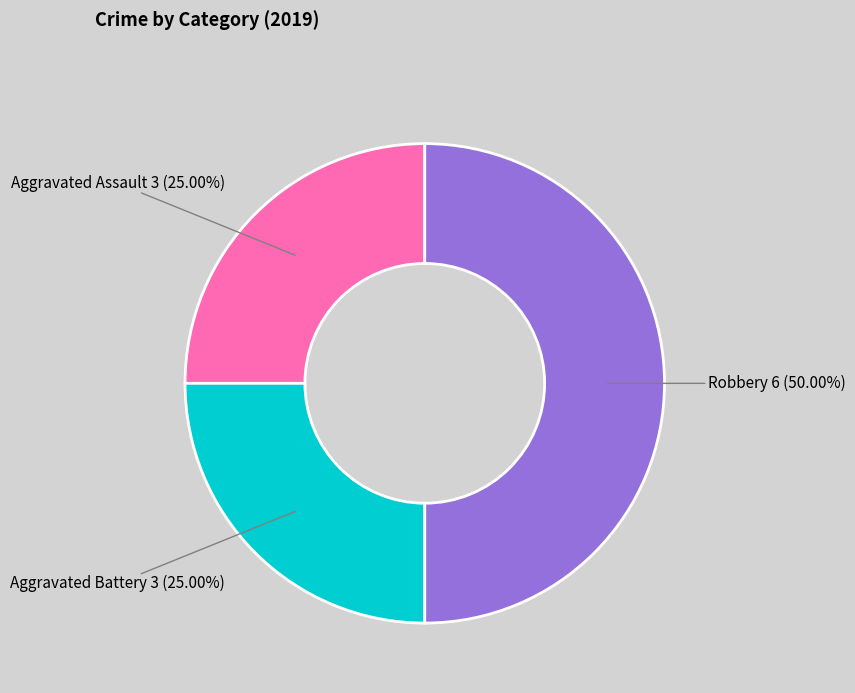

What percentage is the Aggravated Assault slice, to the nearest percent?

25%